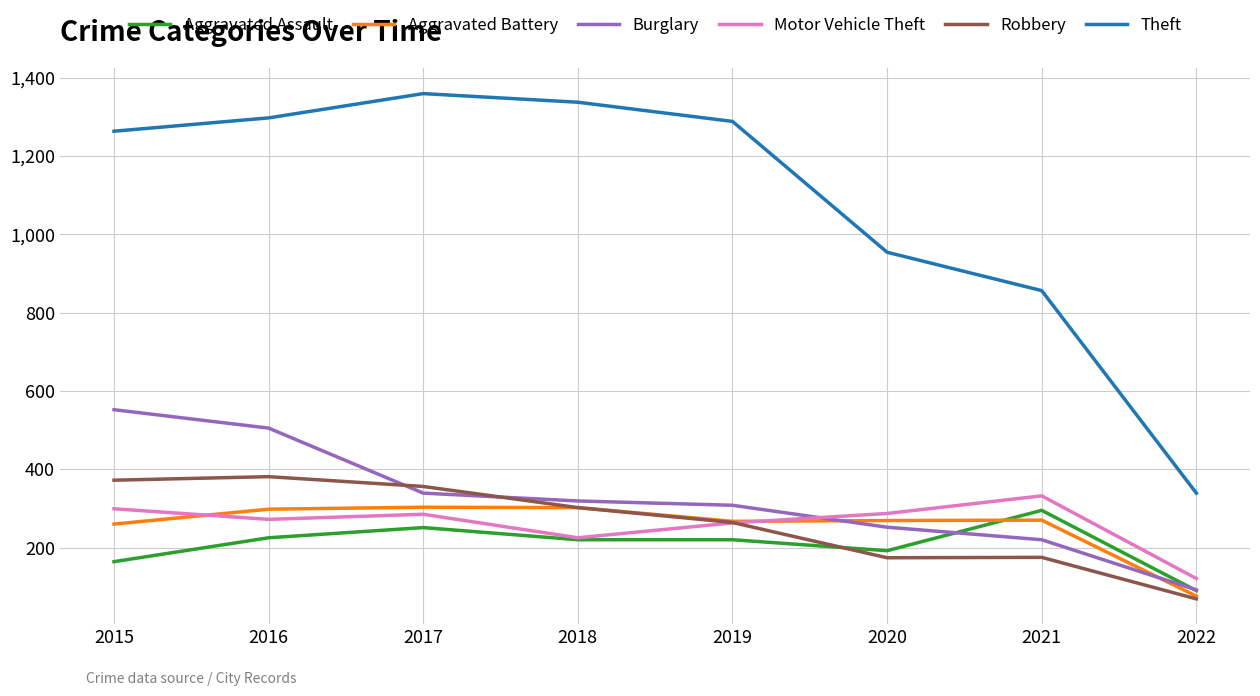

What is the greatest value displayed?

1359